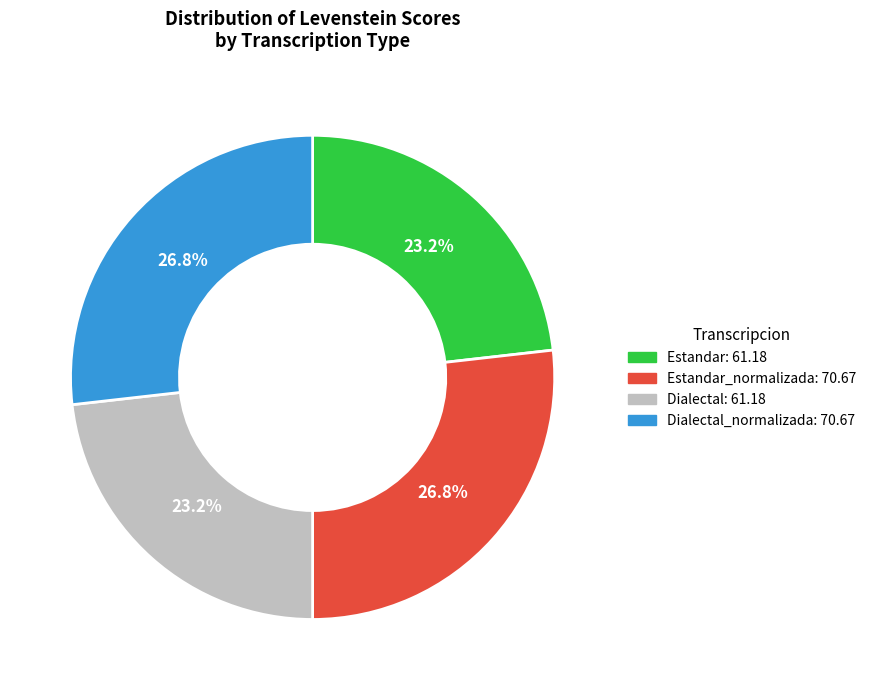

How many slices are in this pie chart?

4